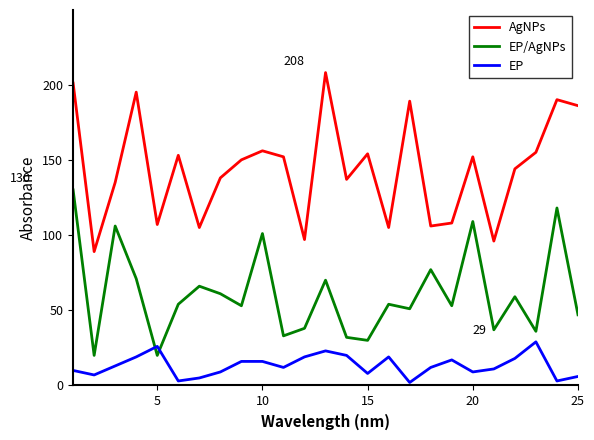

List the series in order of their overall mean, lowest first.

EP, EP/AgNPs, AgNPs